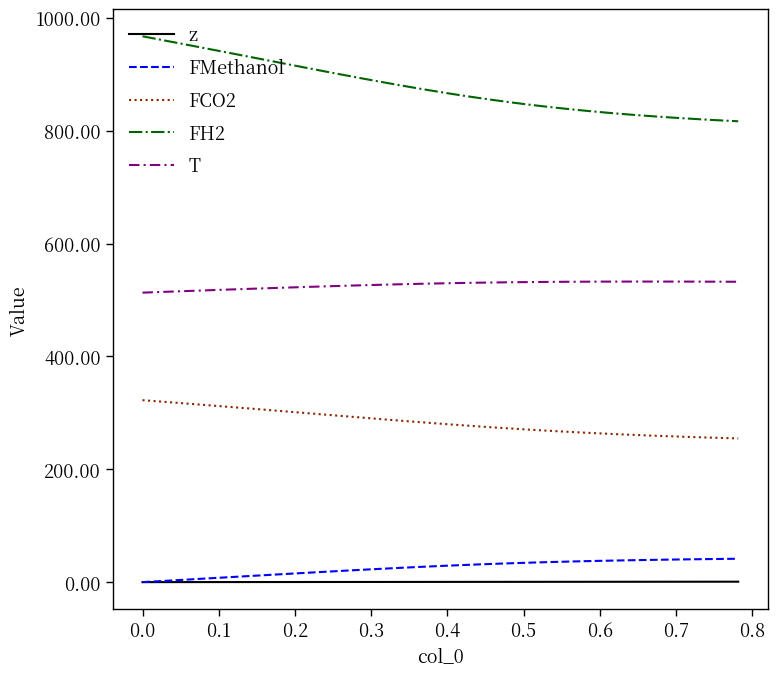

True or false: z and T cross at least once.

False